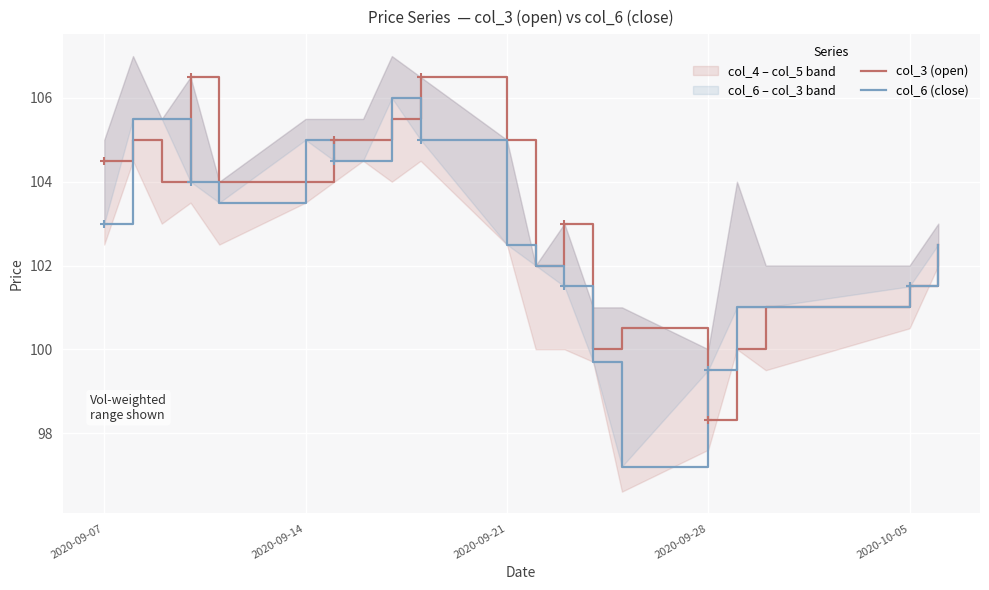

At how many categories does at least one series exceed 99?

20